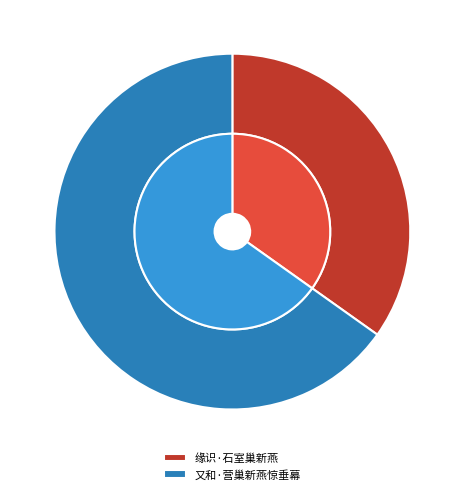

What is the total percentage of 缘识·石室巢新燕 and 又和·营巢新燕惊垂幕?

100.0%